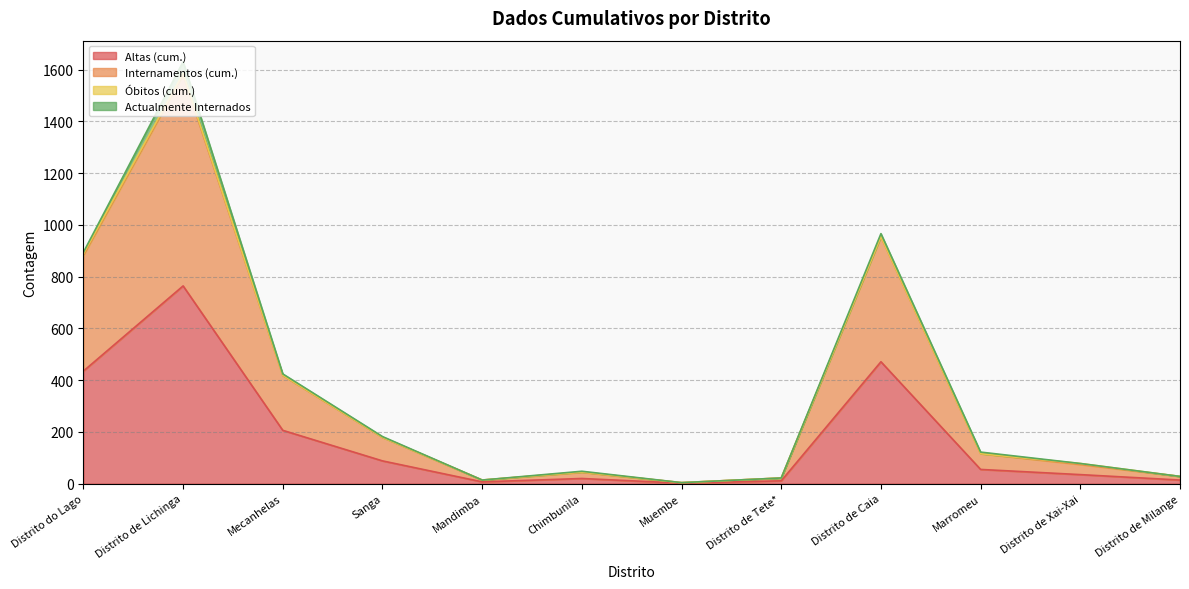

How many lines are shown in the chart?

4